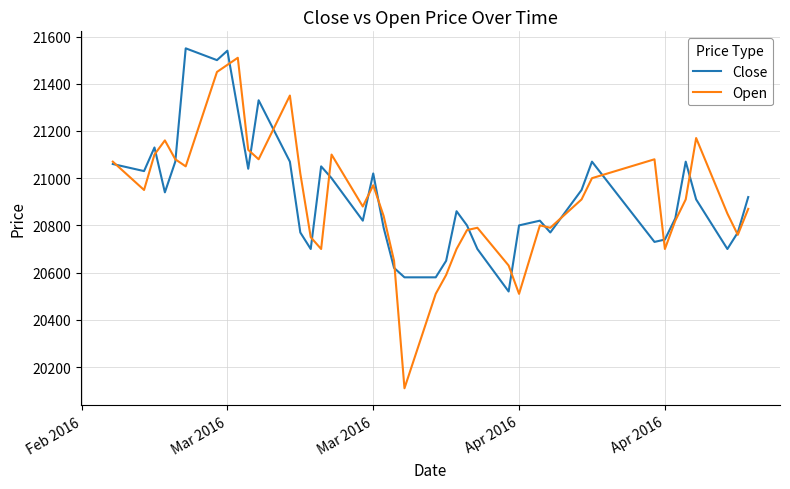

Which series has the largest range (max minus min)?

Open